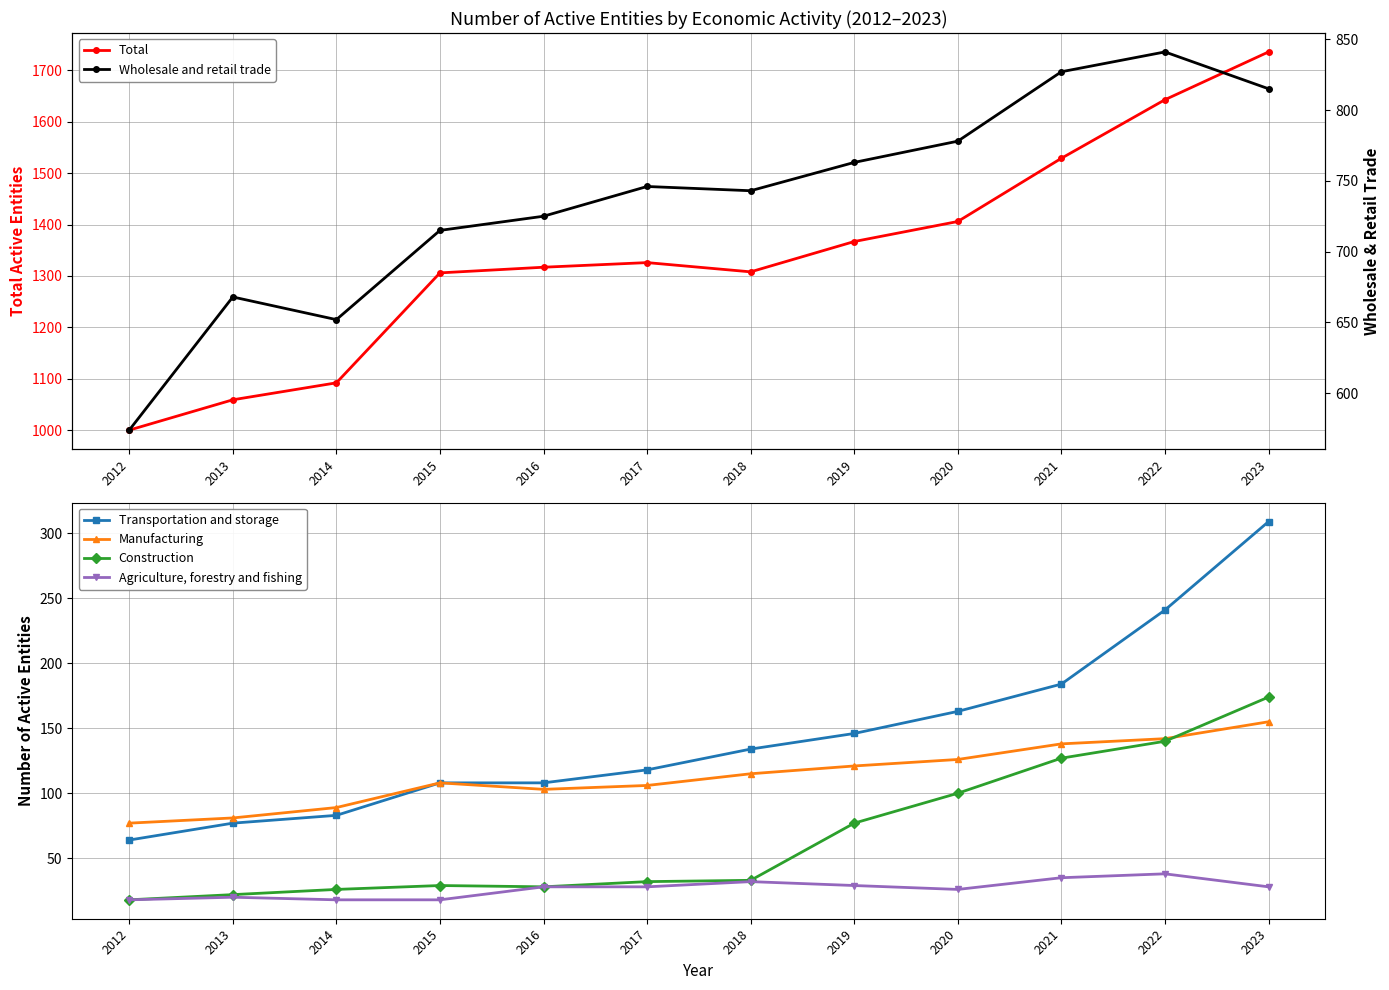

At which category does Agriculture, forestry and fishing reach its first local peak?

2013